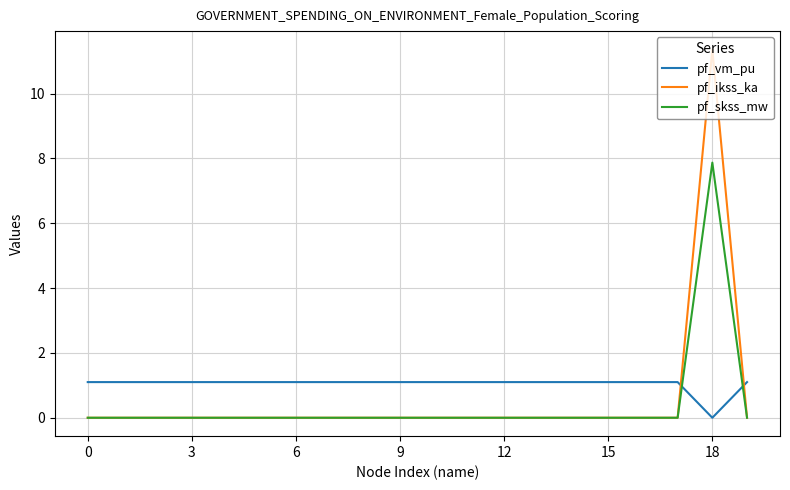

What is the maximum value for pf_skss_mw?

7.9